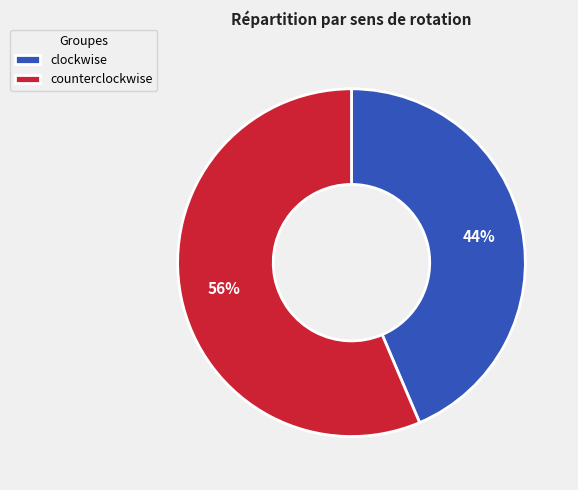

Count the number of slices in the pie.

2